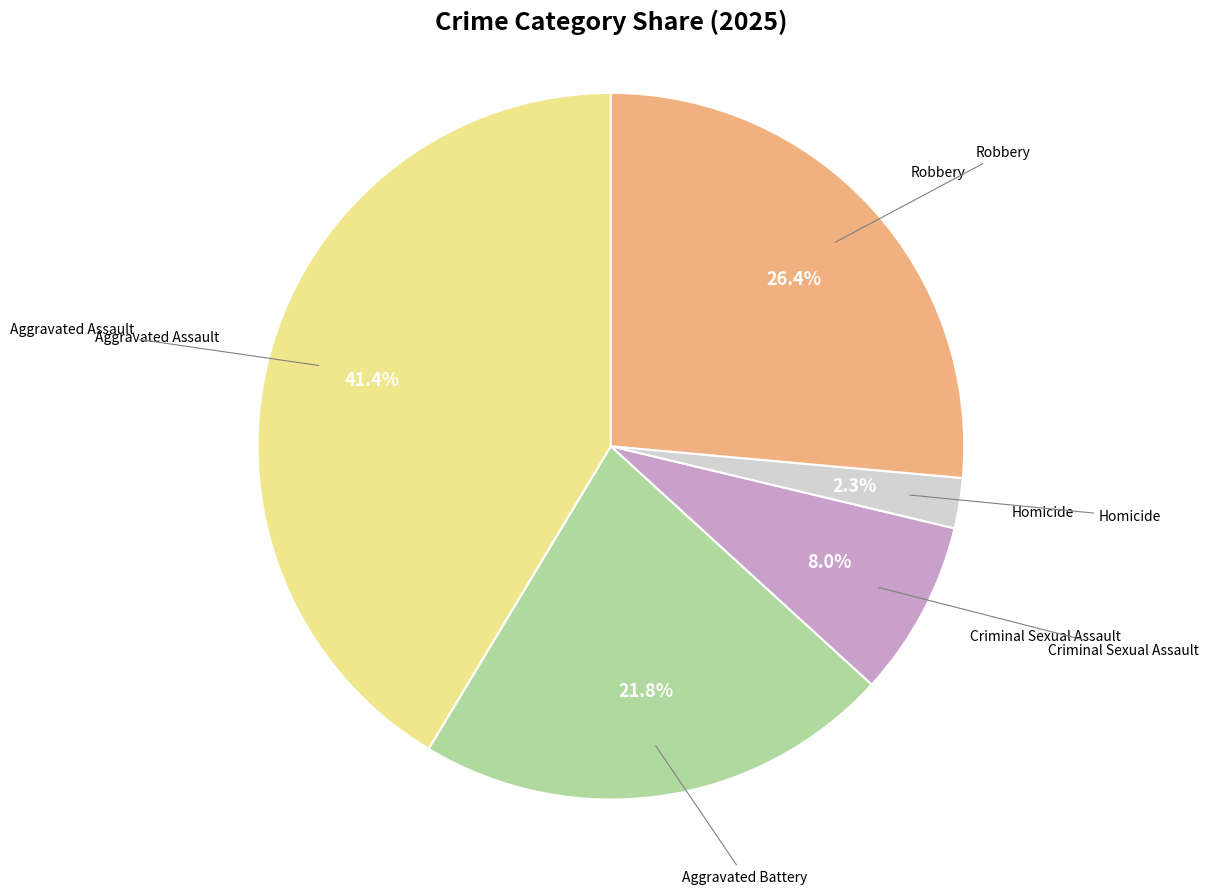

Is there any slice that represents more than half of the pie?

No